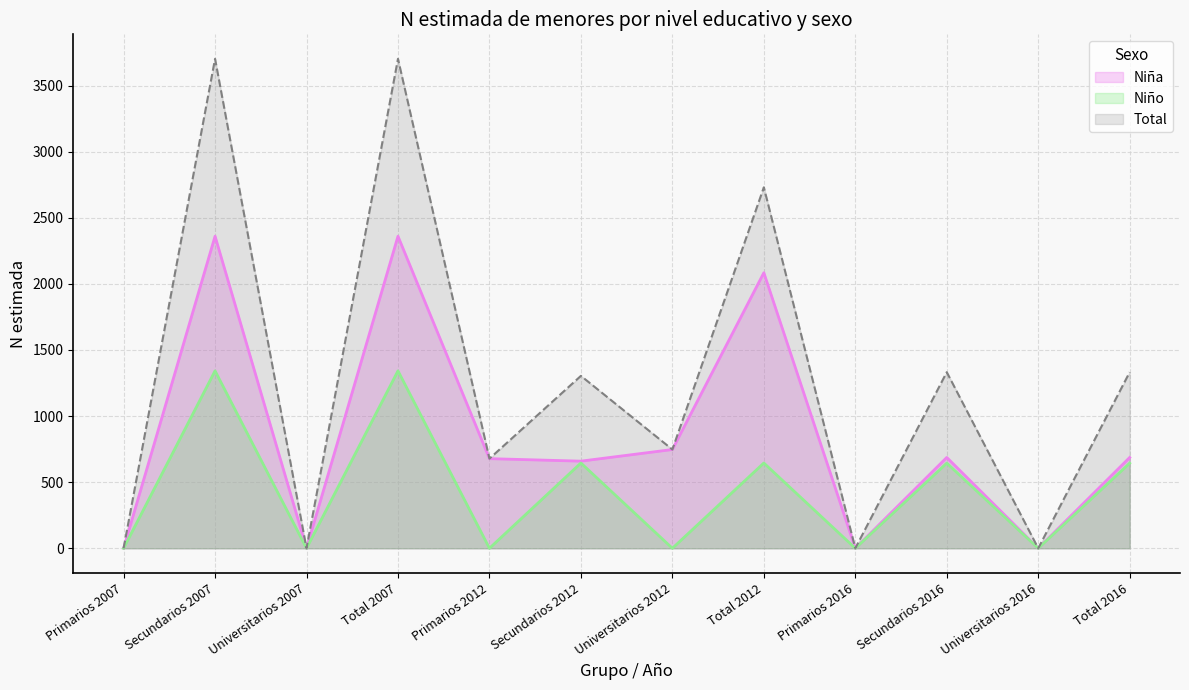

Which category has the lowest value across all series?

Primarios 2007